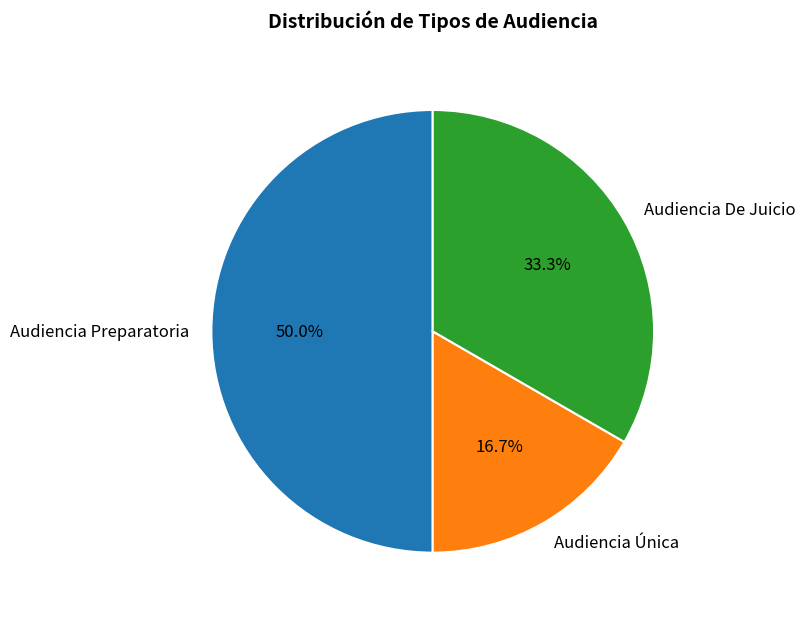

Count the number of slices in the pie.

3